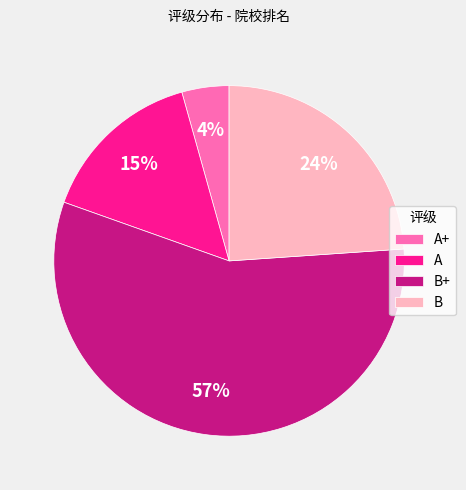

Combined, do B and A+ account for over 50%?

No